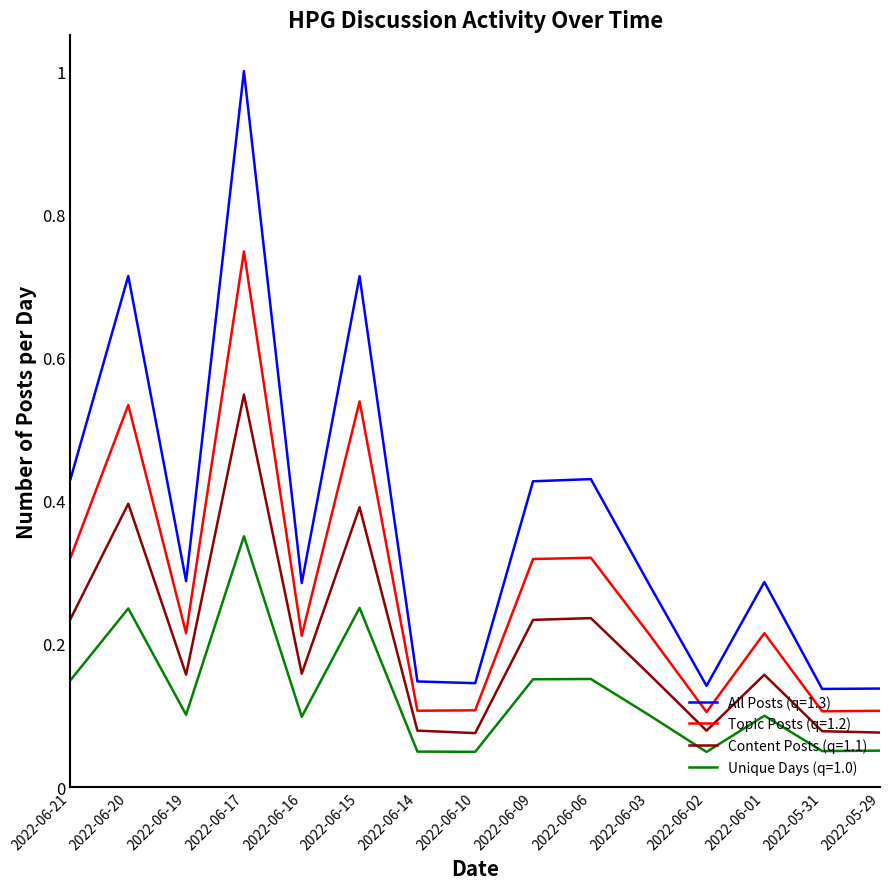

What is the total value across all series at 2022-06-21?

1.1